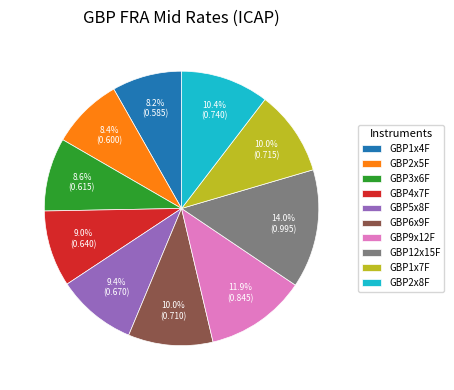

How many segments does this pie chart have?

10